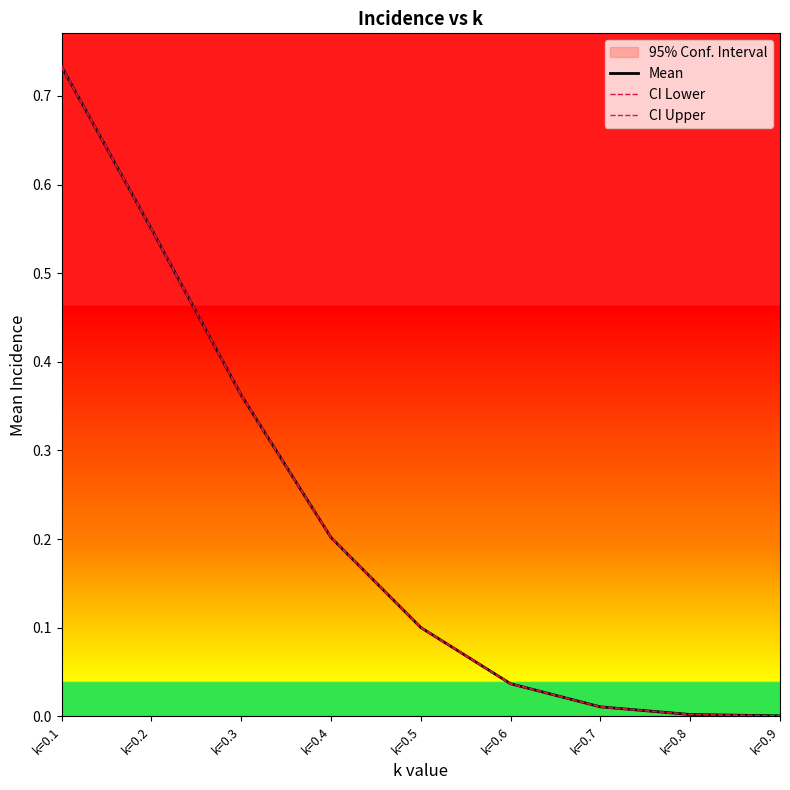

Is the value of Mean at k=0.2 greater than the value of CI Upper at k=0.5?

Yes